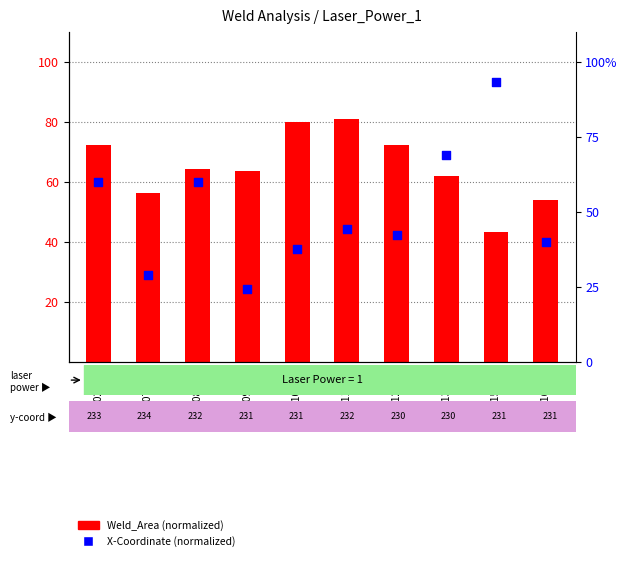

What are all the series names shown in the legend?

Weld_Area (normalized), X-Coordinate (normalized)